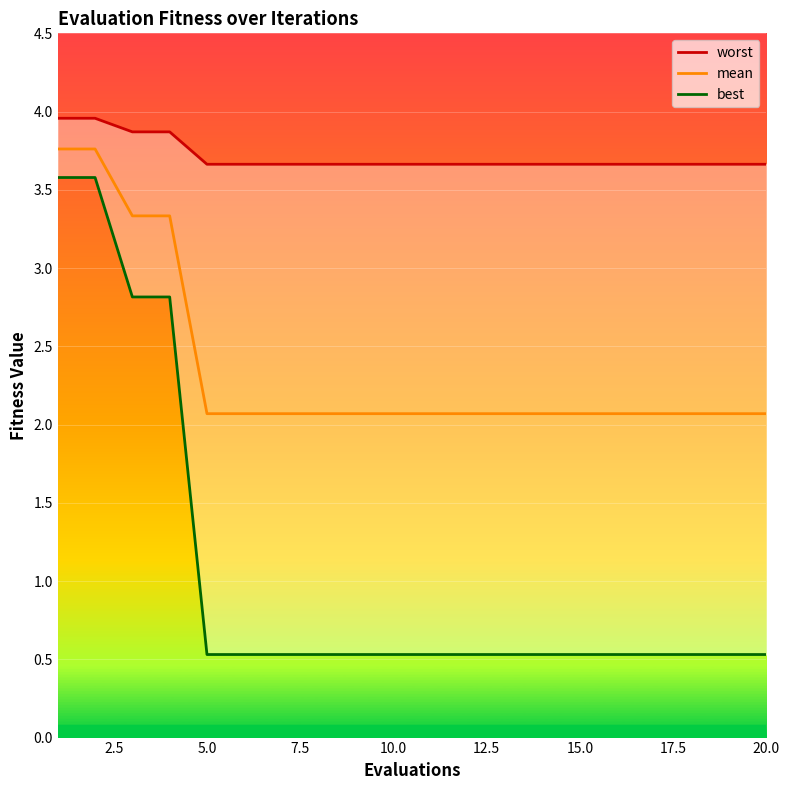

Reading left to right, what are all the values shown in this chart?

worst: 4.0	4.0	3.9	3.9	3.7	3.7	3.7	3.7	3.7	3.7	3.7	3.7	3.7	3.7	3.7	3.7	3.7	3.7	3.7	3.7
mean: 3.8	3.8	3.3	3.3	2.1	2.1	2.1	2.1	2.1	2.1	2.1	2.1	2.1	2.1	2.1	2.1	2.1	2.1	2.1	2.1
best: 3.6	3.6	2.8	2.8	0.5	0.5	0.5	0.5	0.5	0.5	0.5	0.5	0.5	0.5	0.5	0.5	0.5	0.5	0.5	0.5